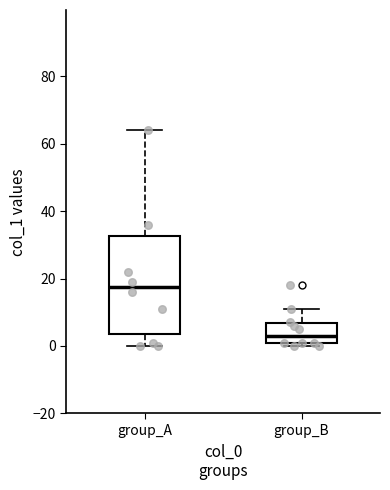

Which box is the tallest, from its lower edge to its upper edge?

group_A